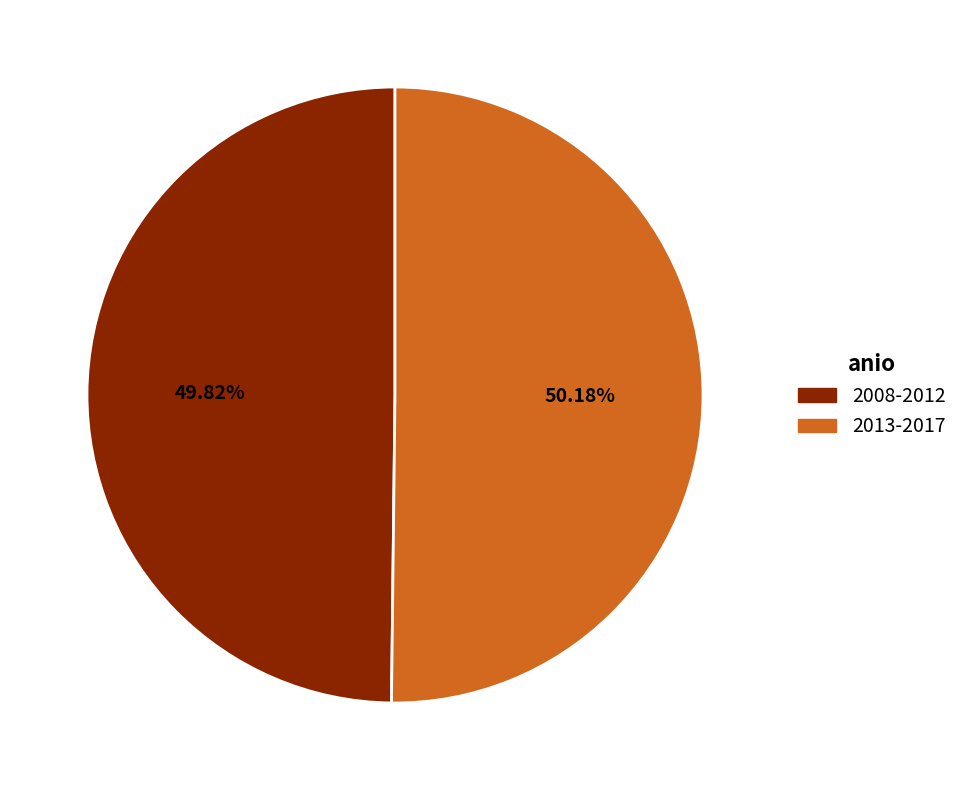

Combined, do 2008-2012 and 2013-2017 account for over 50%?

Yes